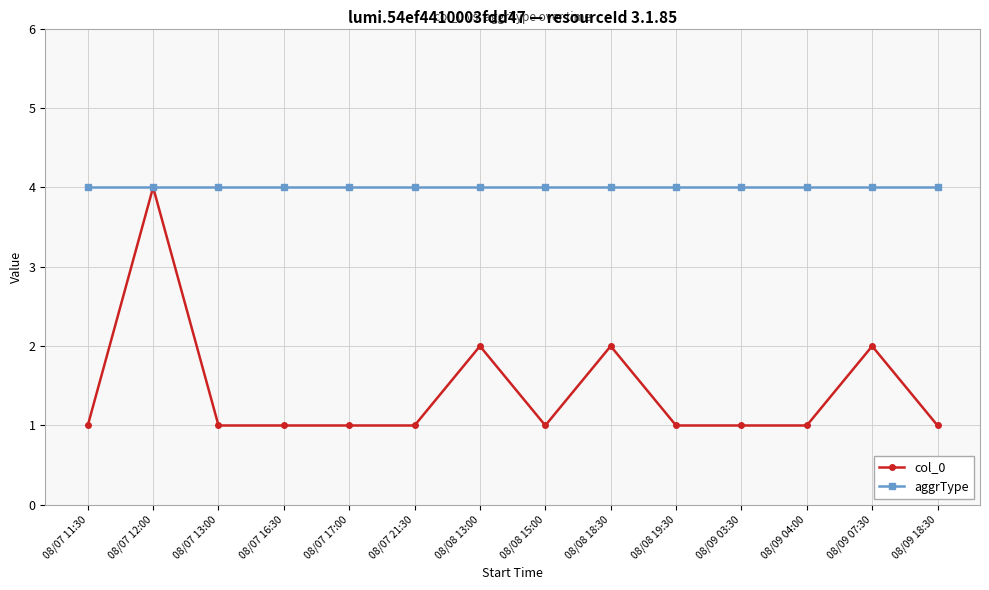

Rank the series by their average value, from highest to lowest.

aggrType, col_0